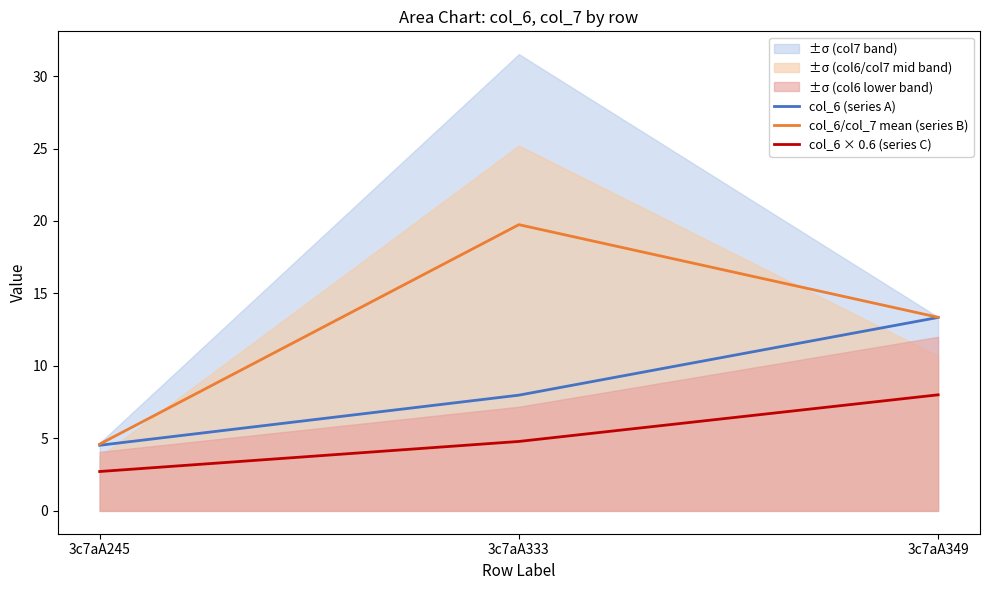

At which label does col_6 × 0.6 (series C) first exceed 4?

3c7aA333